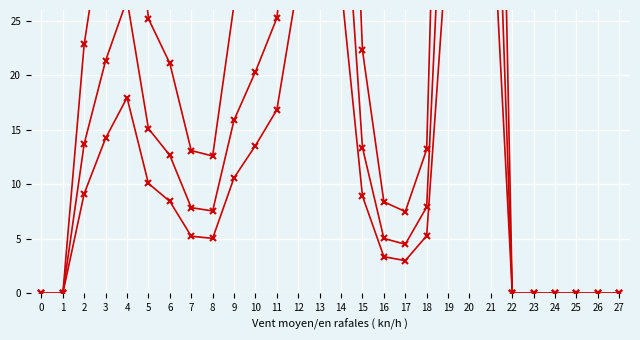

The col_19+col_18+col_16+col_17+col_20+col_13 series shows 95.8 at 21. True or false?

True